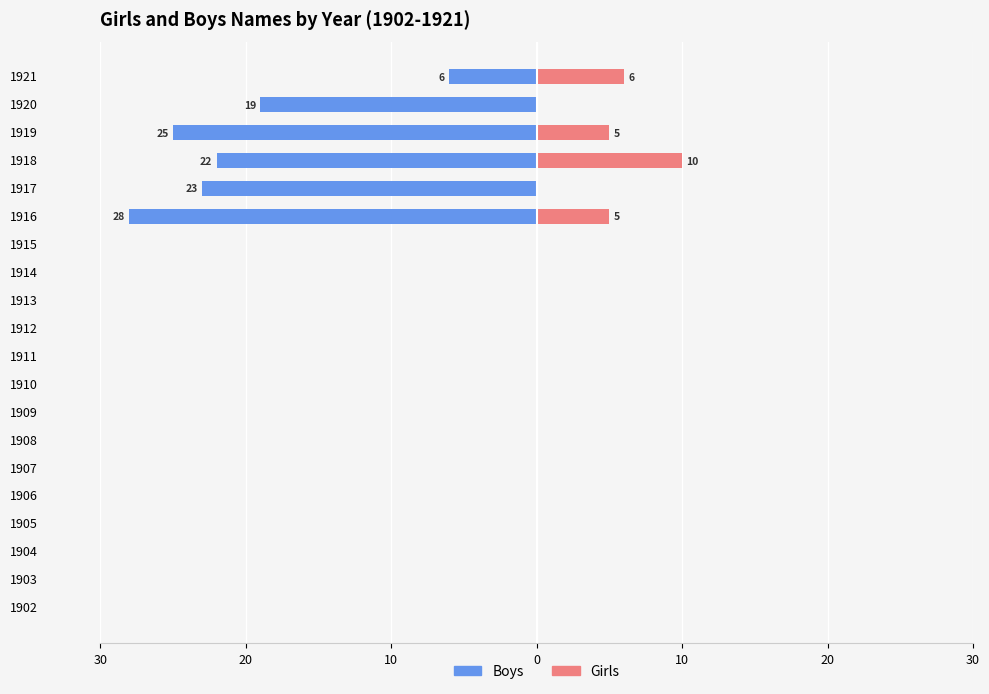

What is the value of the Boys bar at the 18th from the left?

-25